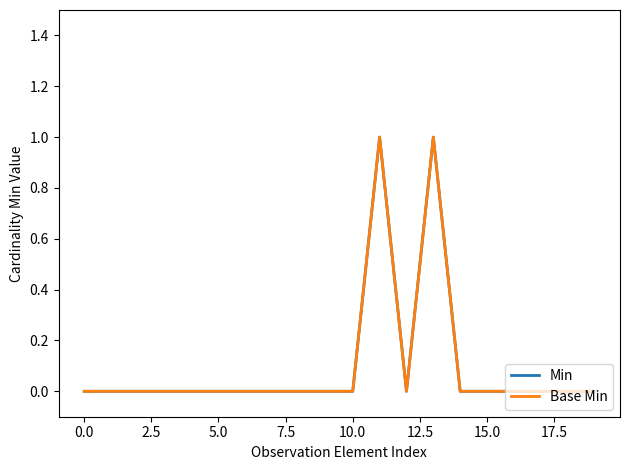

True or false: Base Min has more than 1 interior local peaks.

True